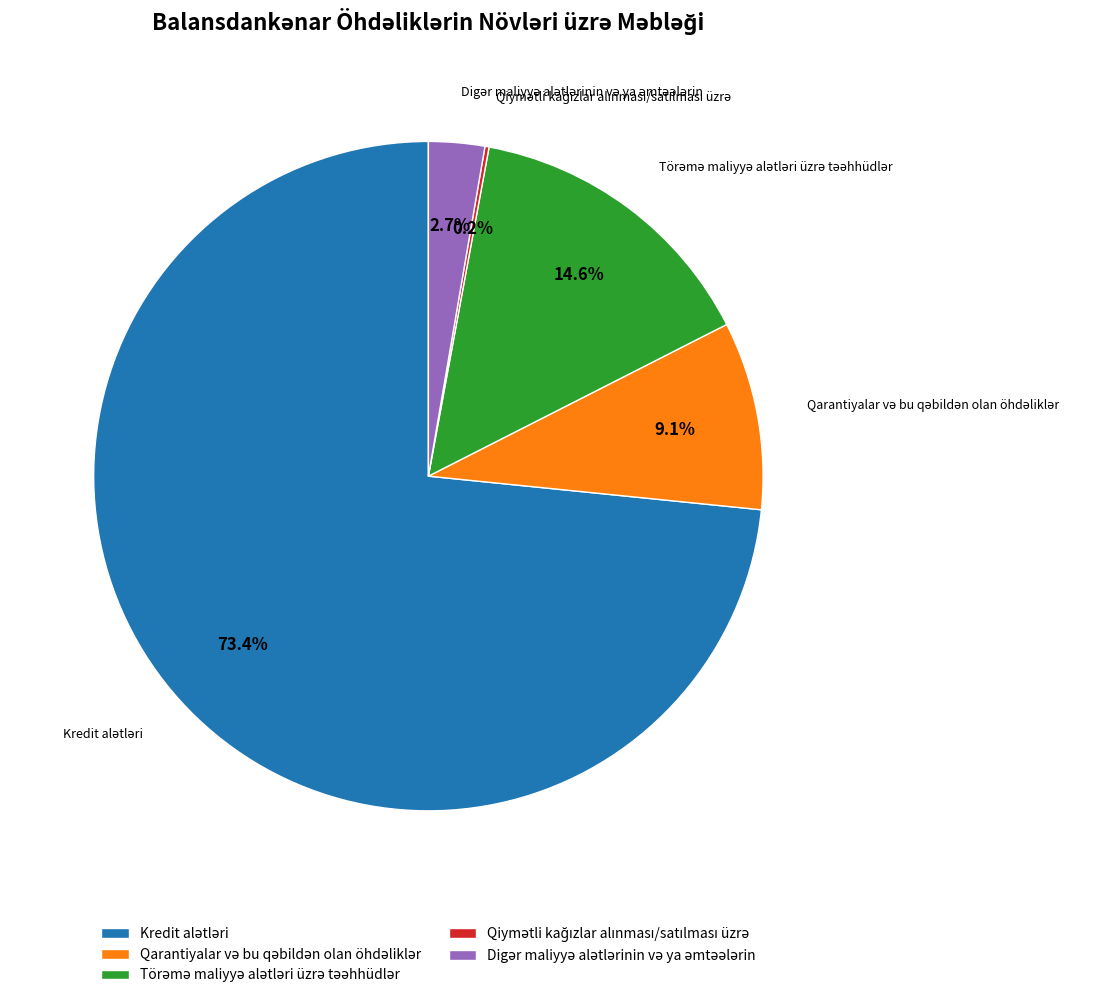

Does any single category account for the majority?

Yes